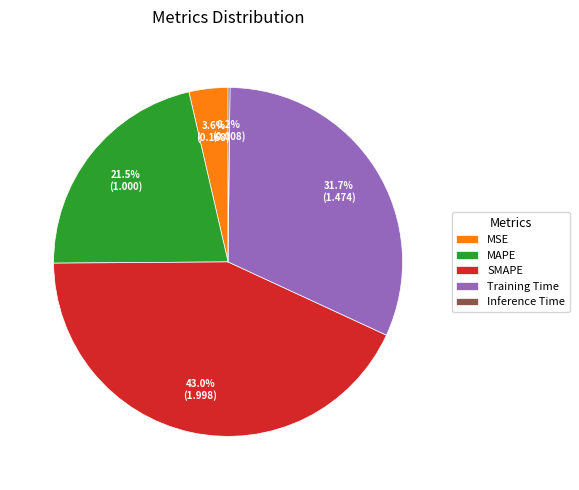

What portion of the pie excludes MAPE?

78.5%